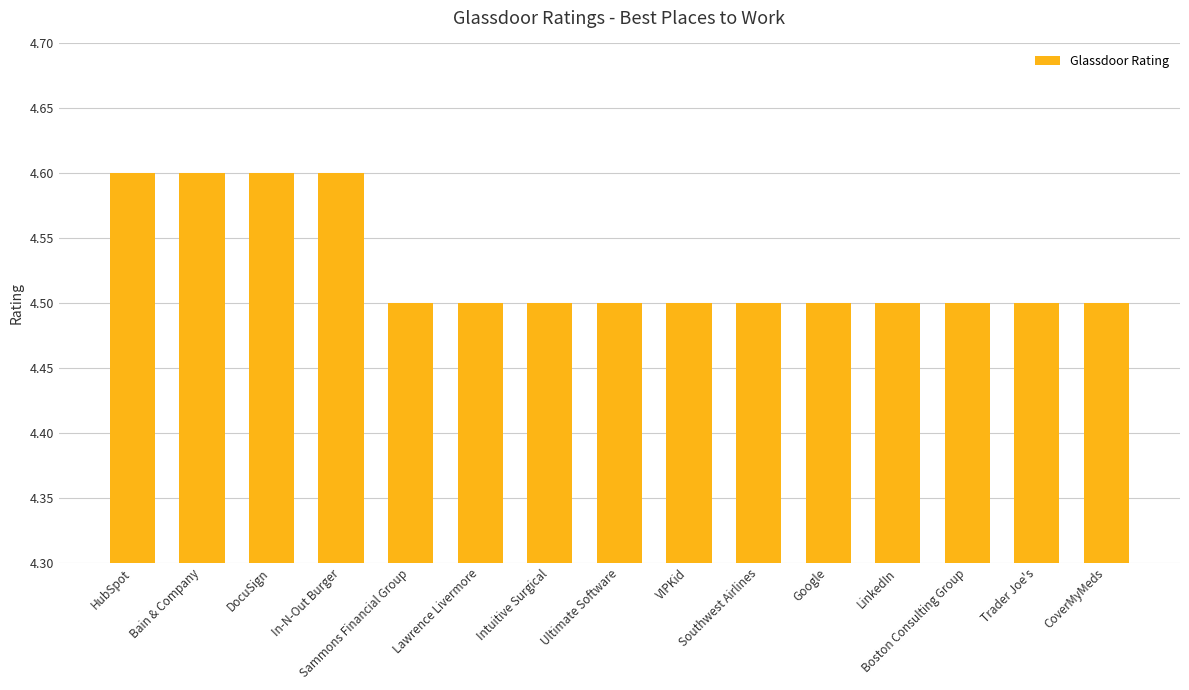

True or false: the data shows 4.6 at In-N-Out Burger.

True